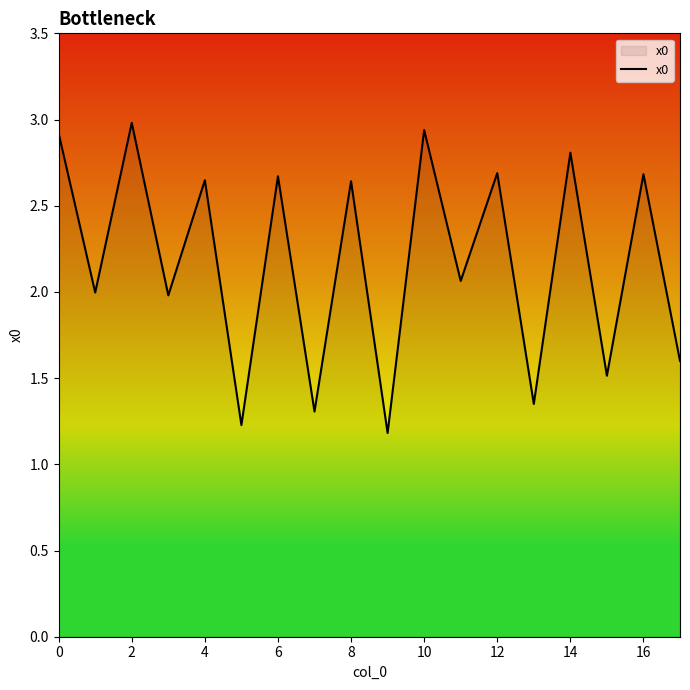

What is the greatest value displayed?

3.0